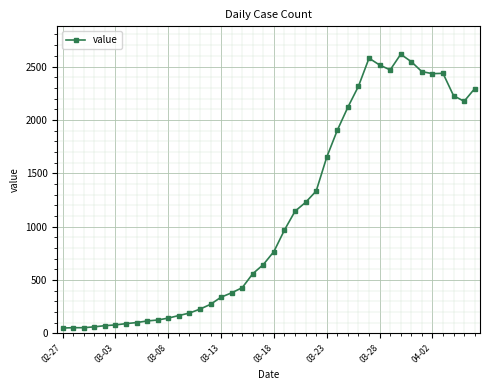

True or false: the data has more than 0 interior local peaks.

True